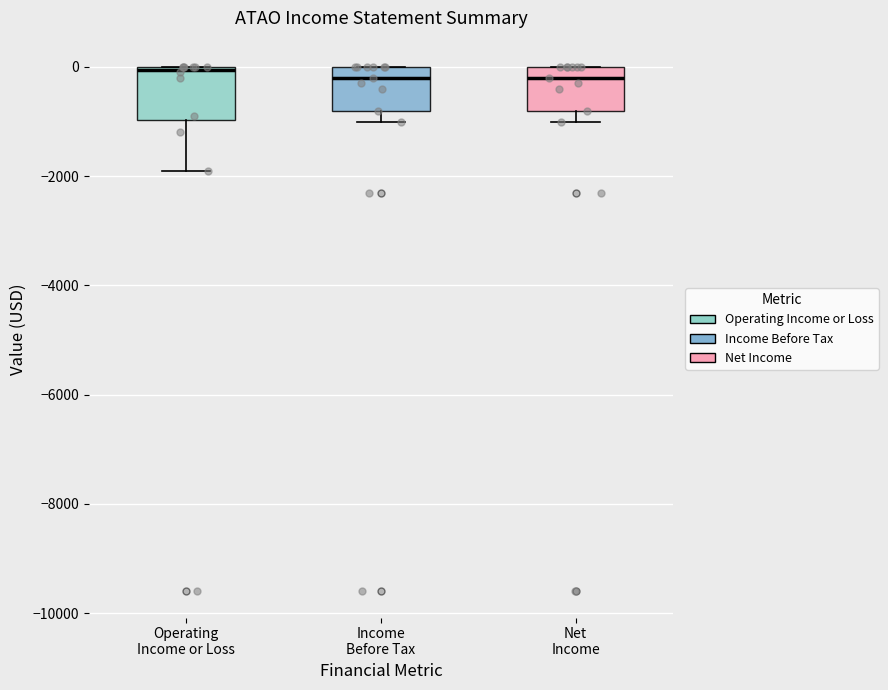

Where is the upper edge of the box for Operating Income or Loss on the y-axis? The values are not printed on the chart, so give them approximately, as read against the axis.

0